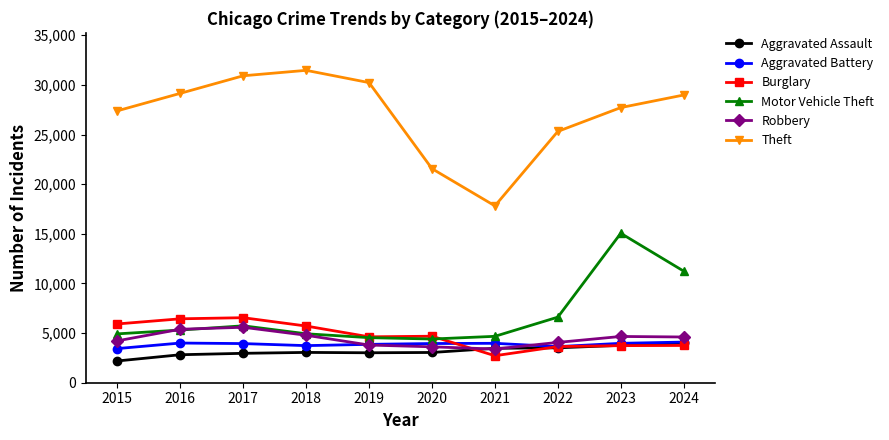

What is the maximum value shown in the chart?

31466